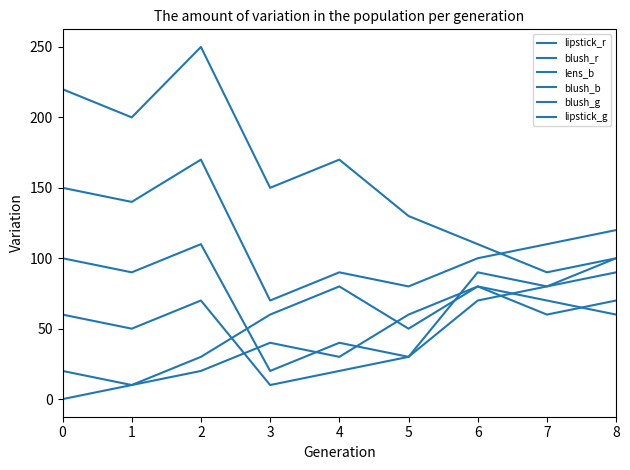

Is the value of blush_b at 4 greater than the value of blush_g at 6?

No